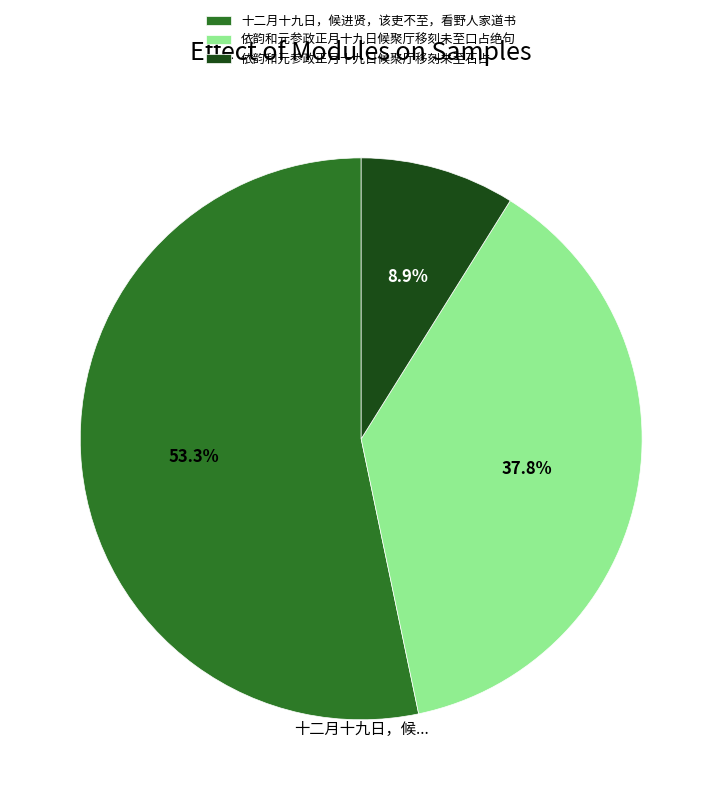

What is the ratio of the value at 依韵和元参政正月十九日候聚厅移刻未至口占绝句 to the value at 十二月十九日，候进贤，该吏不至，看野人家道书?

0.7